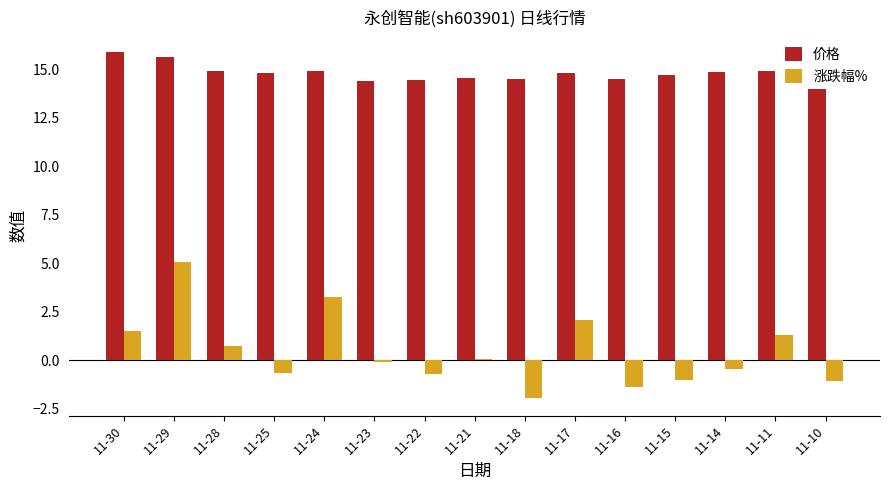

At which category is the sum across all series the highest?

11-29